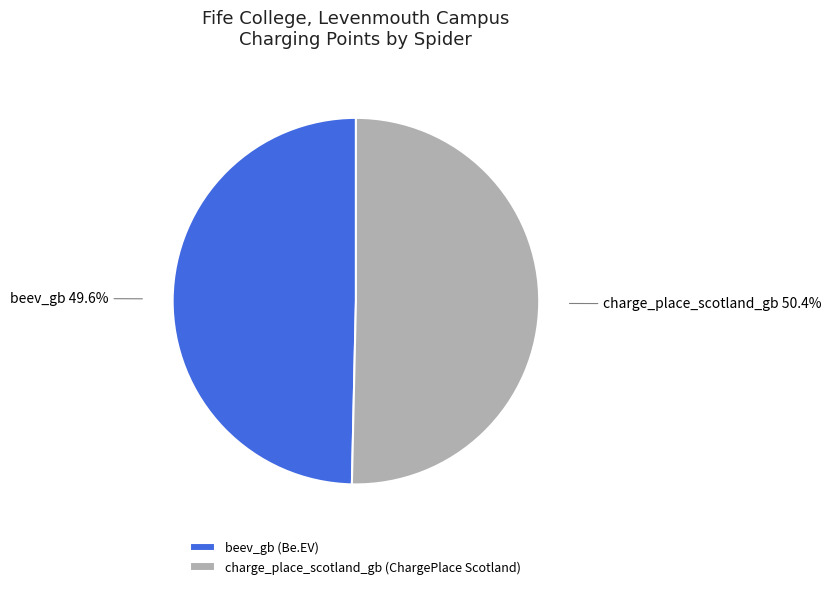

Approximately how many times larger is the value at charge_place_scotland_gb compared to beev_gb?

1.0